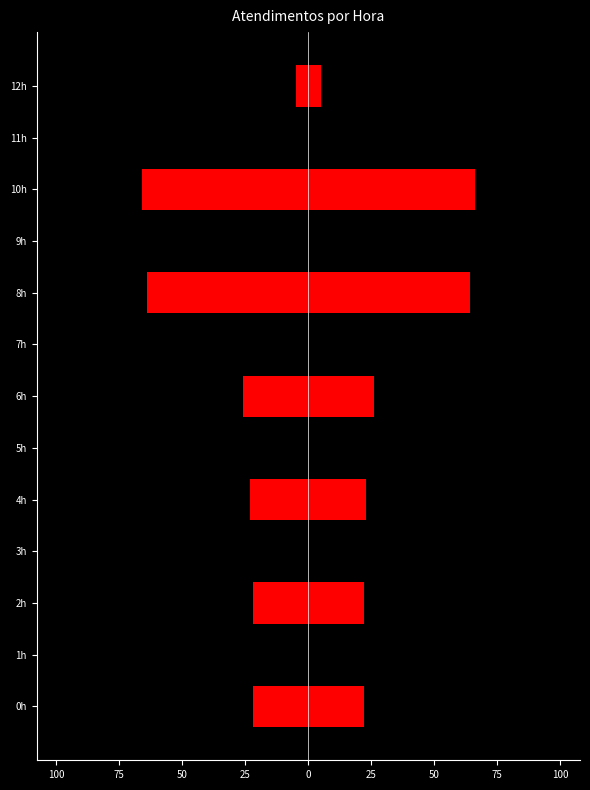

How many data points in atendimentos are above 26?

5